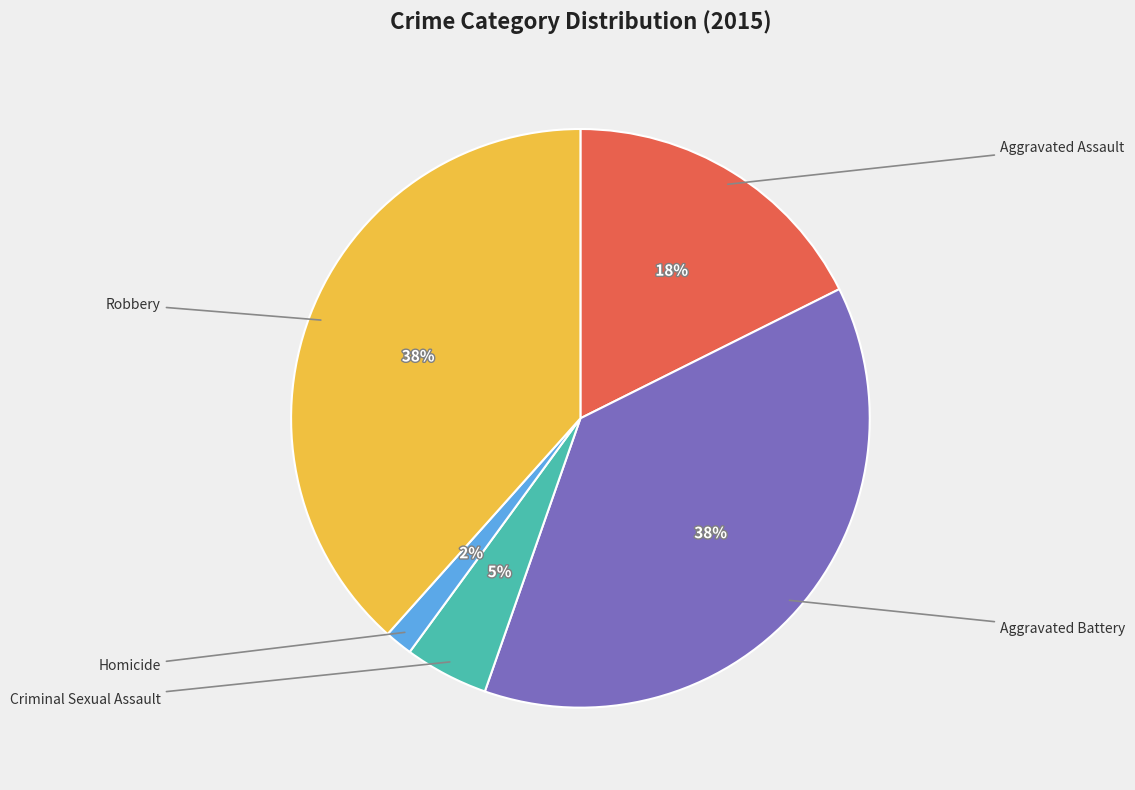

To the nearest percent, what percentage of the pie is Aggravated Assault?

18%